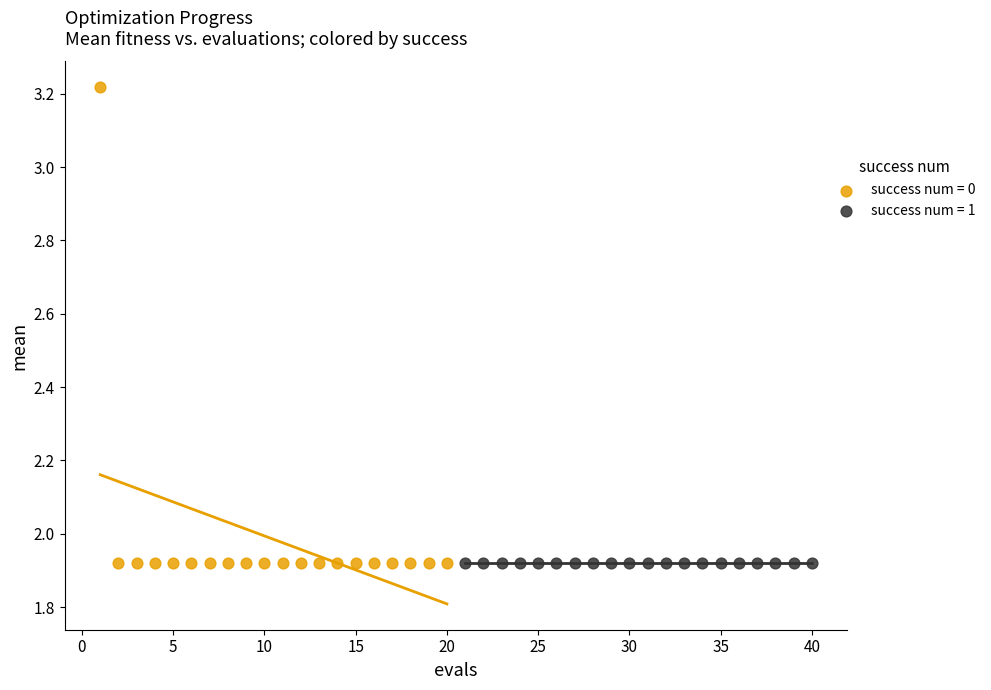

Which series contains the highest Y value?

success num = 0